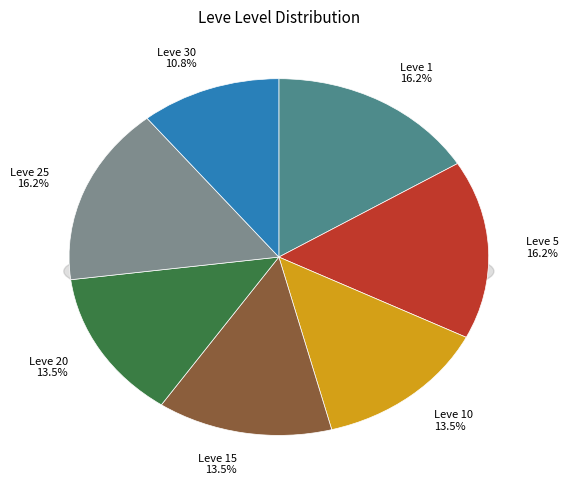

What percentage is the Leve 30 slice, to the nearest percent?

11%